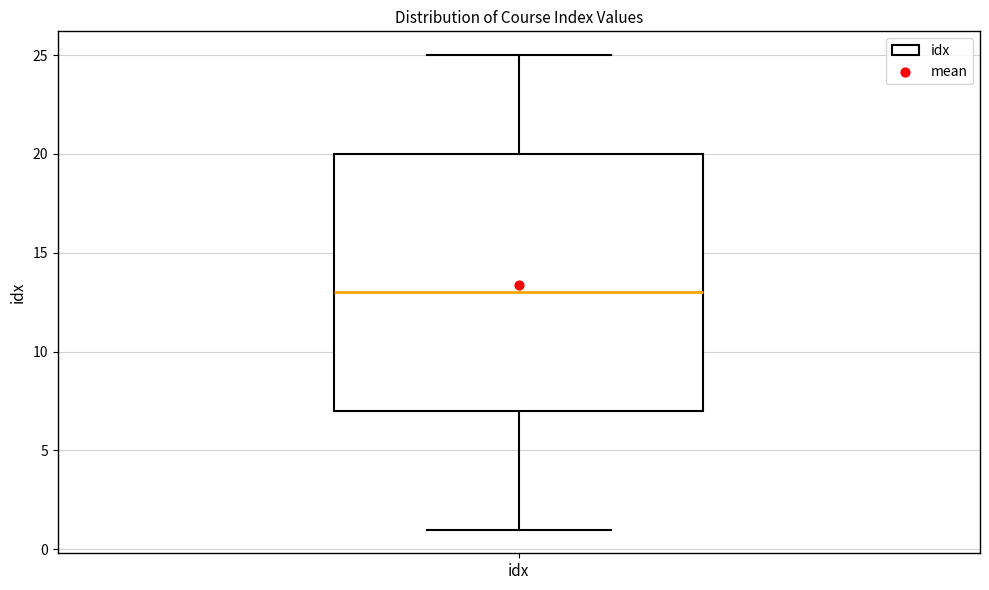

Transcribe this box plot: give where the median line is, the range the box spans, and where the two whiskers end, as read against the y-axis. The values are not printed on the chart, so give them approximately, as read against the axis.

median 13, box 7 to 20, whiskers 1 to 25